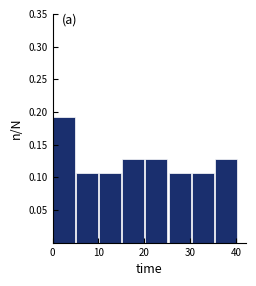

Reading left to right, transcribe this chart: for each bar, give the range it covers on the x-axis and its height. Neither the bar edges nor the heights are printed on the chart, so give them approximately, as read against the axes.

0 to 5: 0.190
5 to 10: 0.105
10 to 15: 0.105
15 to 20: 0.130
20 to 25: 0.130
25 to 30: 0.105
30 to 35: 0.105
35 to 40: 0.130